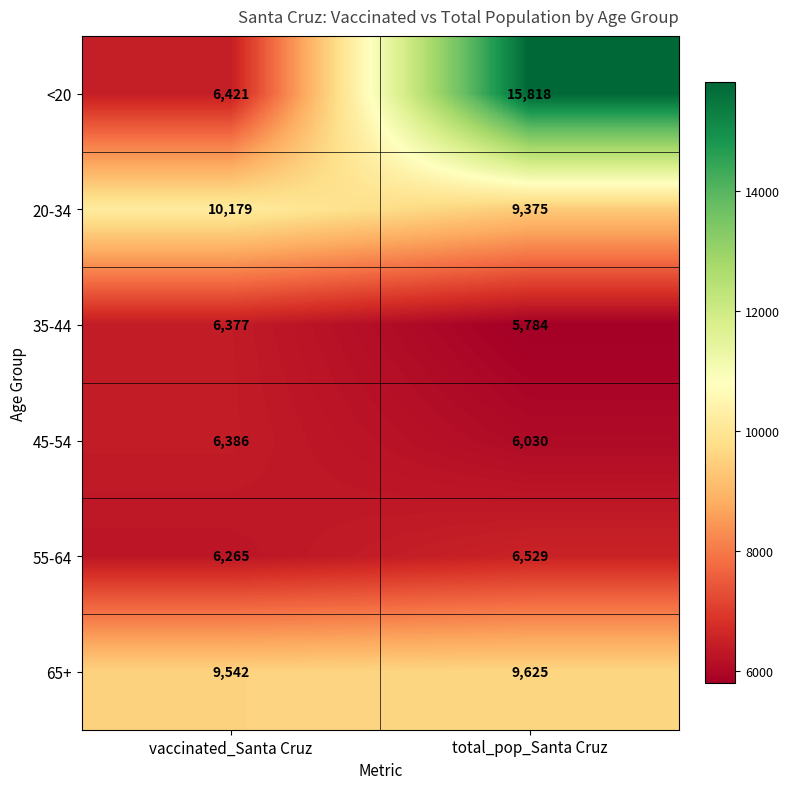

Count the number of categories in the chart.

2